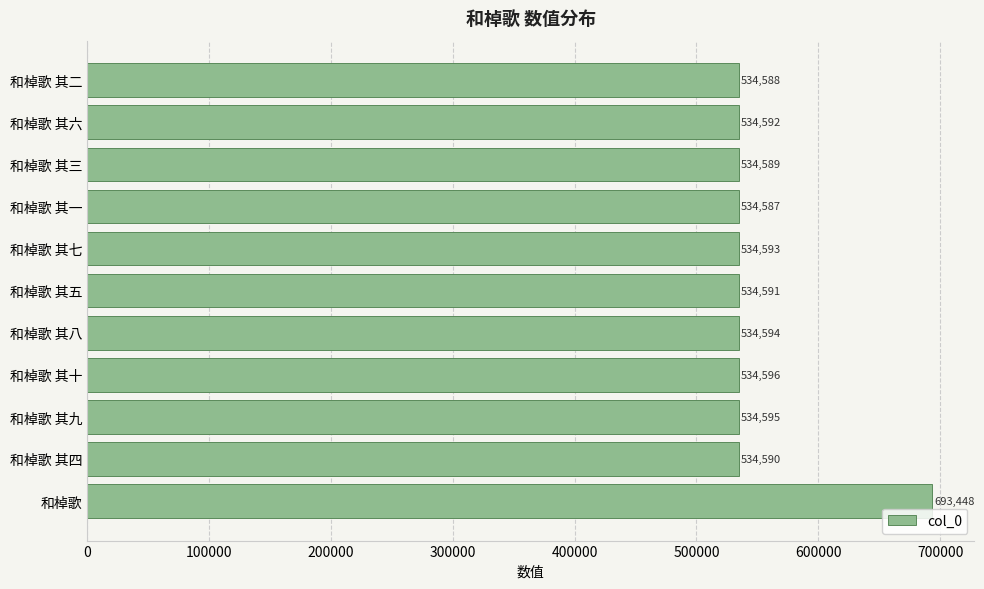

Are the bars horizontal?

Yes